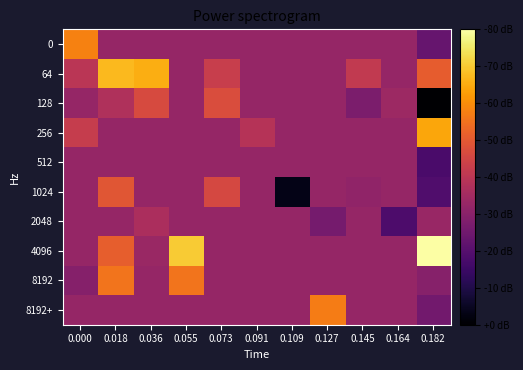

Rank the series by their maximum value, from highest to lowest.

4096, 64, 256, 0, 8192+, 8192, 1024, 128, 2048, 512